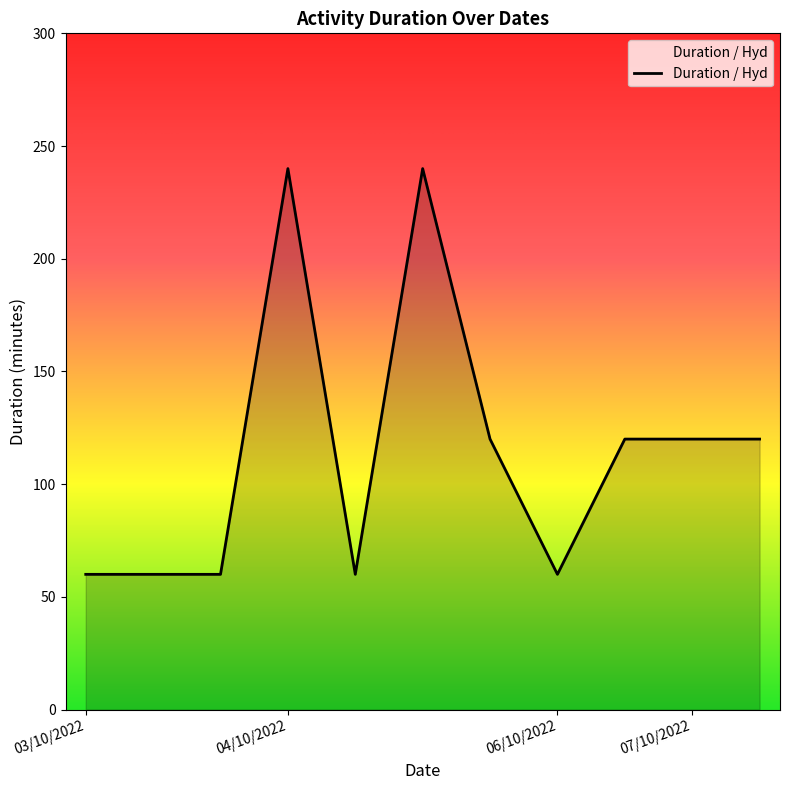

What is the greatest value displayed?

240